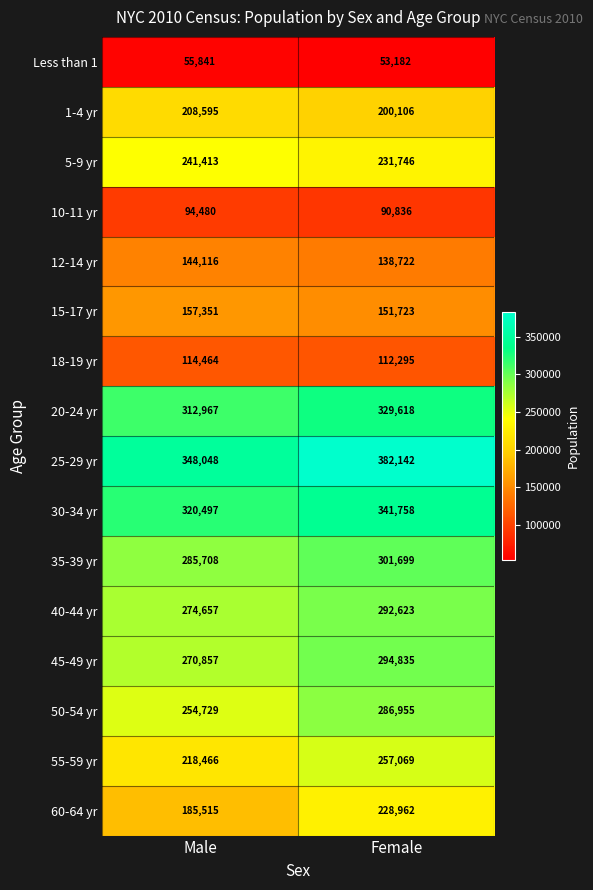

Is it true that 30-34 yr equals 341758 at Female?

True